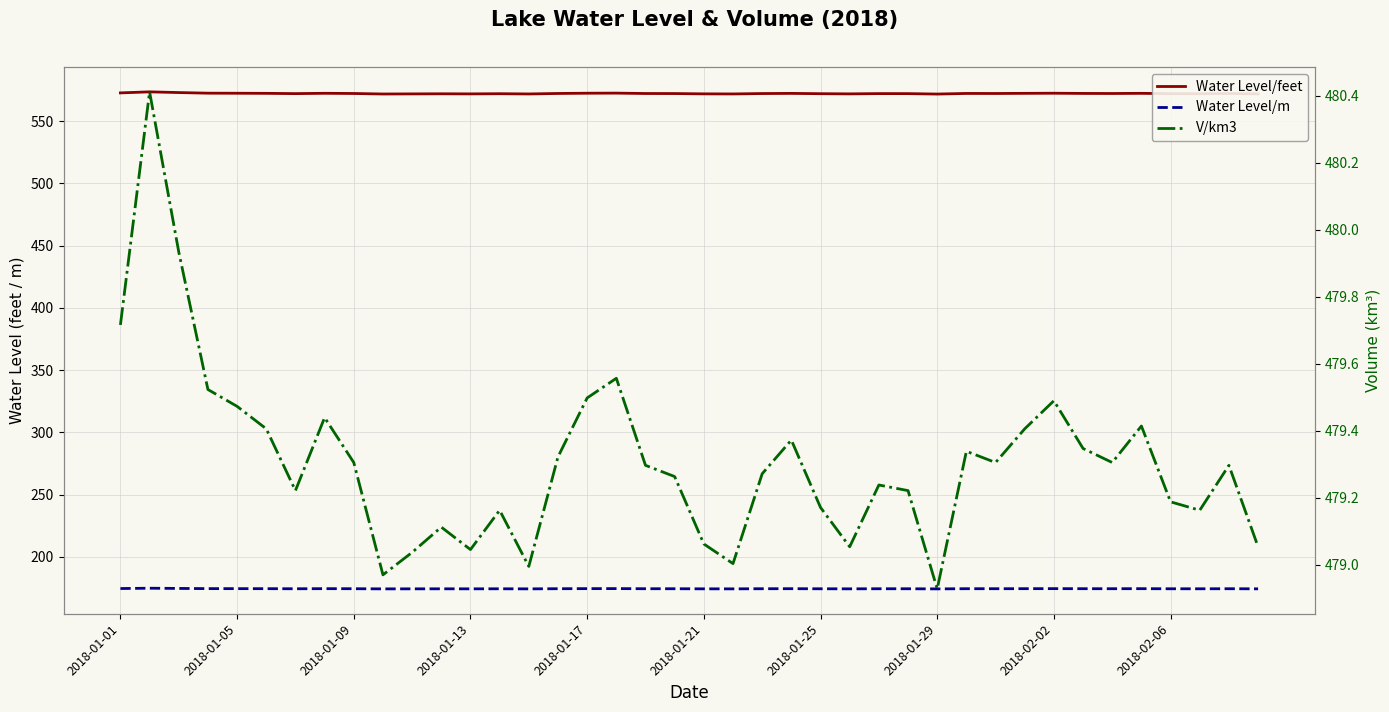

Rank the series by their maximum value, from lowest to highest.

Water Level/m, V/km3, Water Level/feet